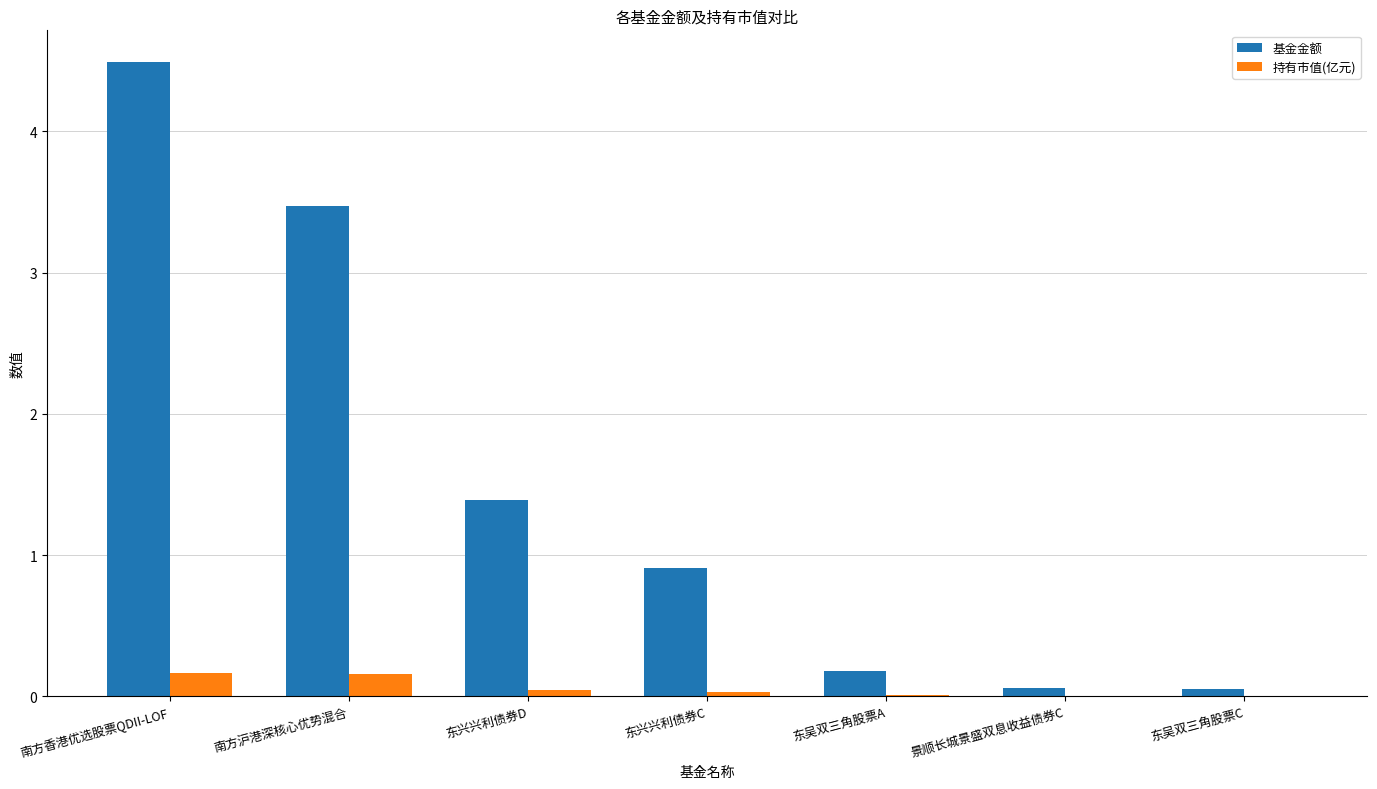

What is the sum of all 基金金额 values?

10.6